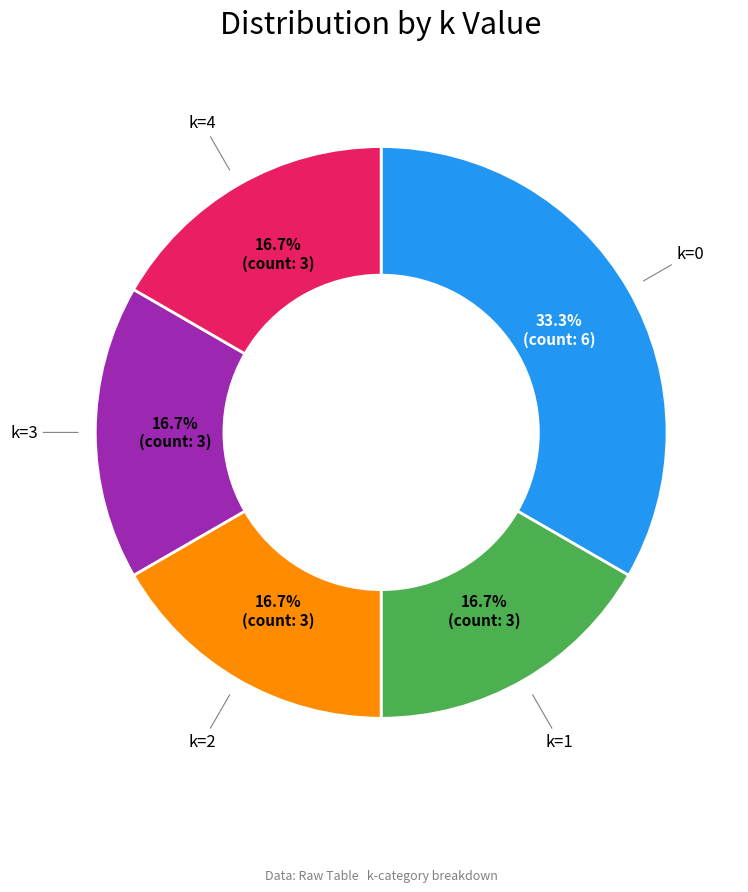

Does any single category account for the majority?

No